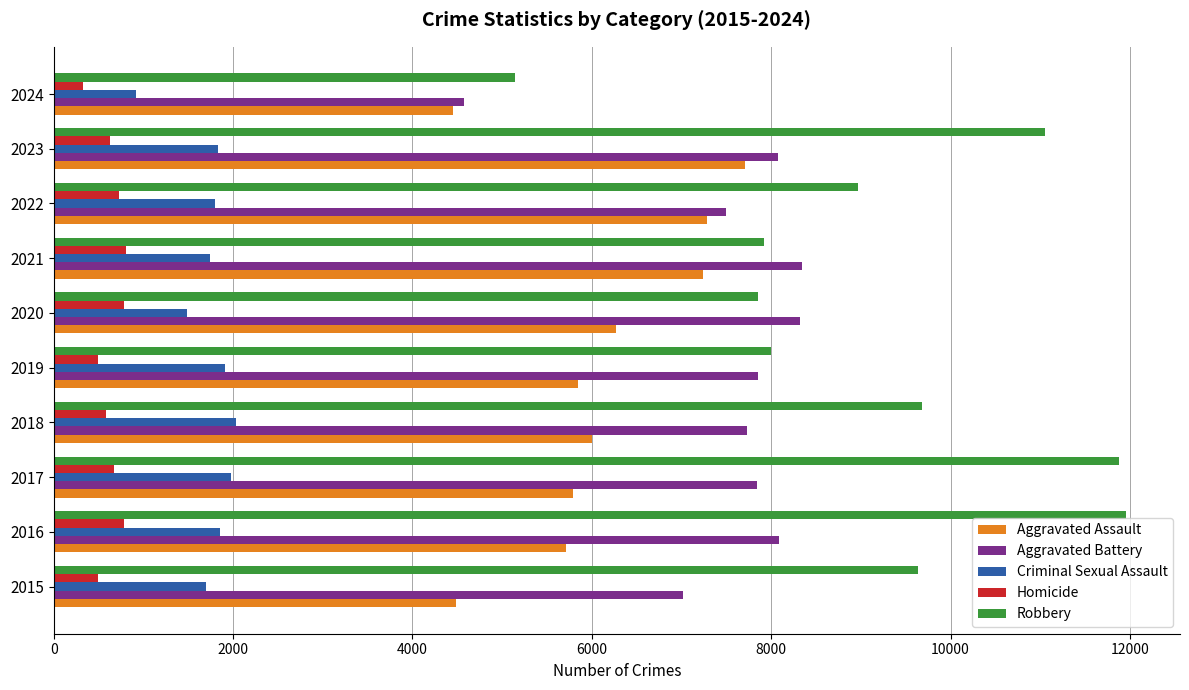

What is the sum of all Criminal Sexual Assault values?

17245